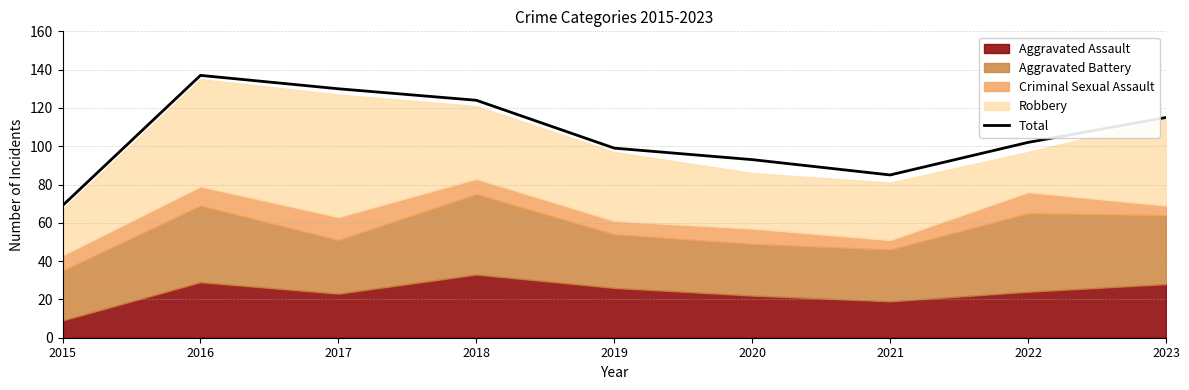

How many interior local valleys (lower than both neighbors) does the data have?

1